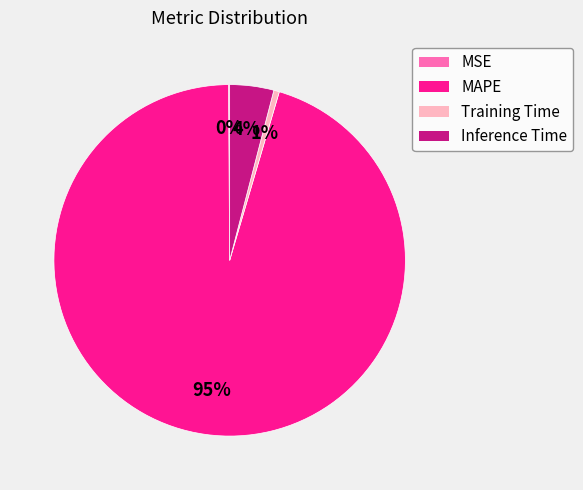

What is the largest slice in the pie chart?

MAPE